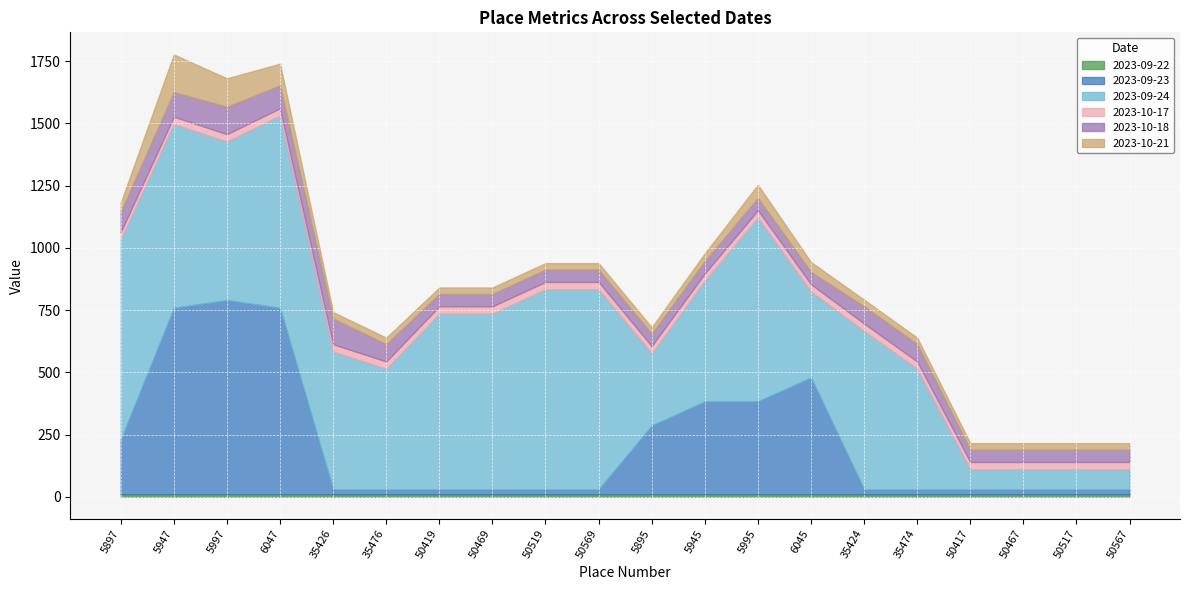

True or false: 2023-10-21 and 2023-09-22 cross at least once.

False